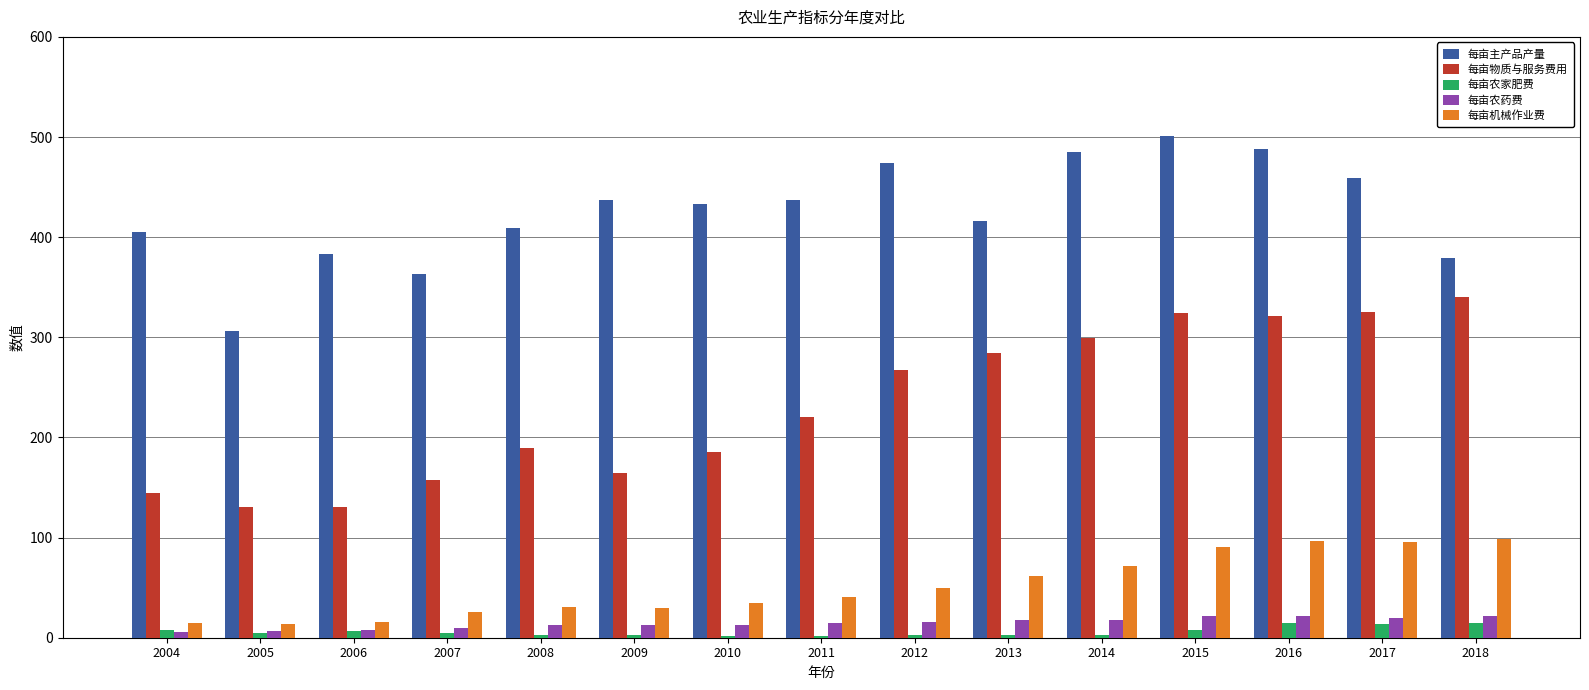

Which series has the largest total across all categories?

每亩主产品产量